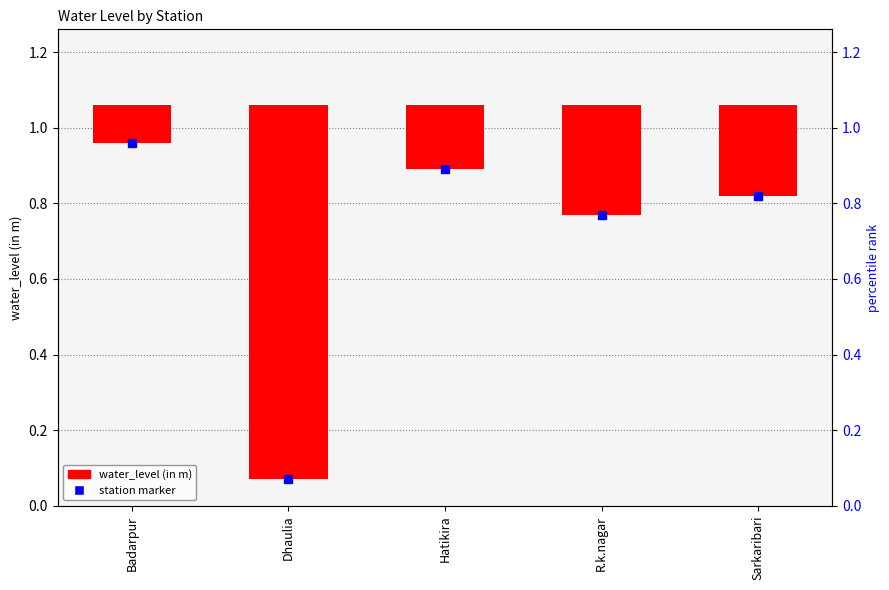

How many bars are there in total?

5